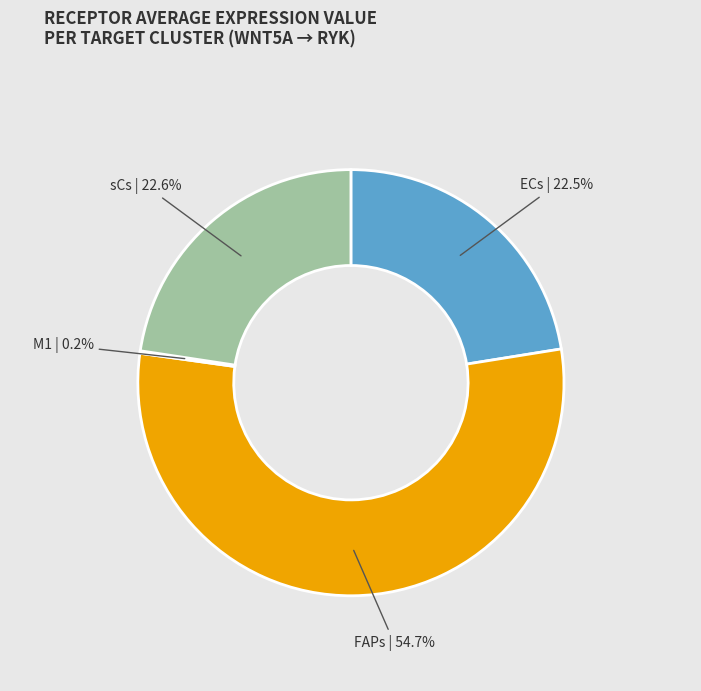

What is the largest slice in the pie chart?

FAPs